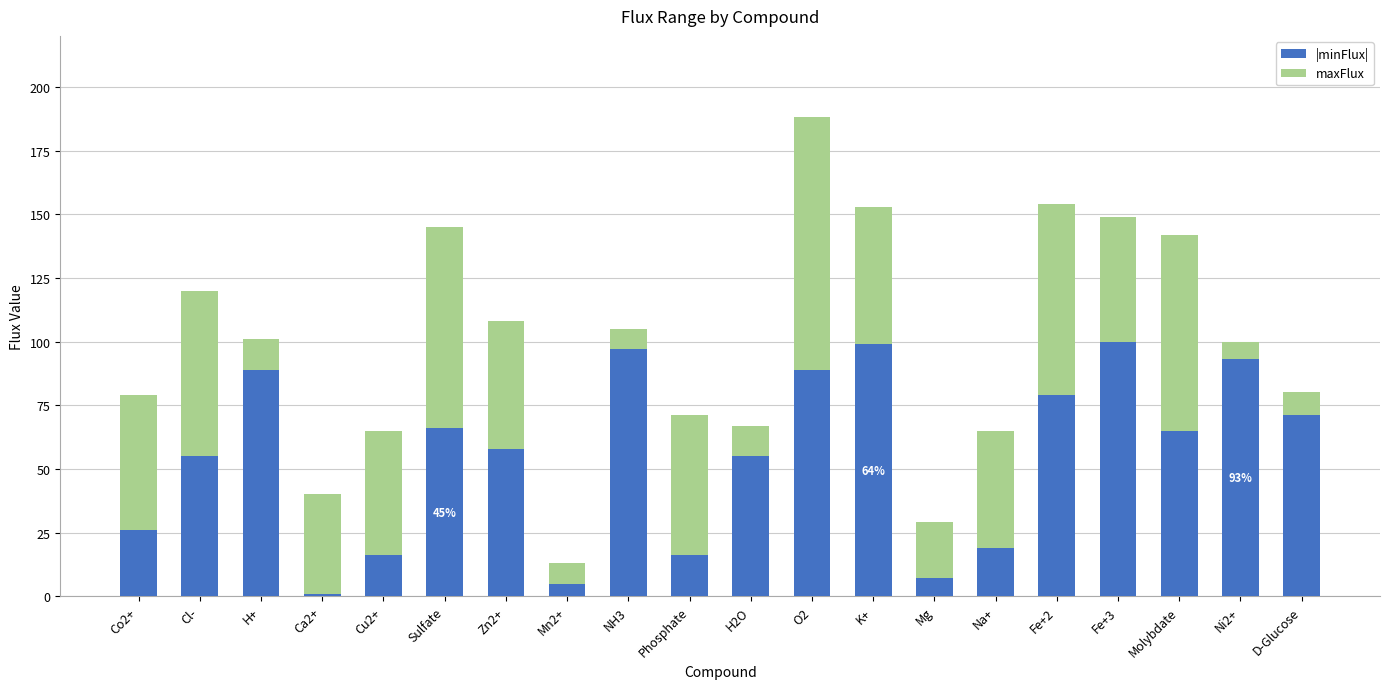

What is the highest value of the |minFlux| series?

100